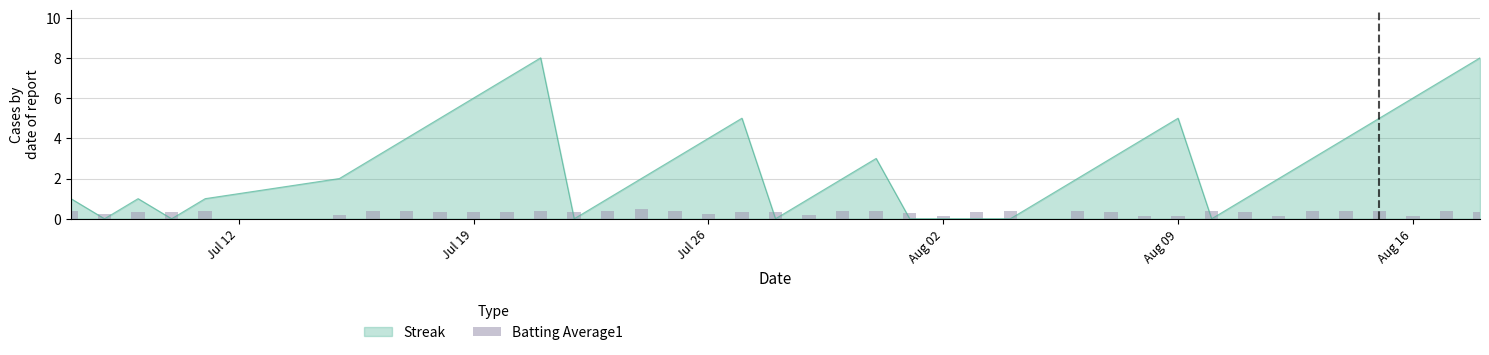

Count the values in the range 0 to 1.

40